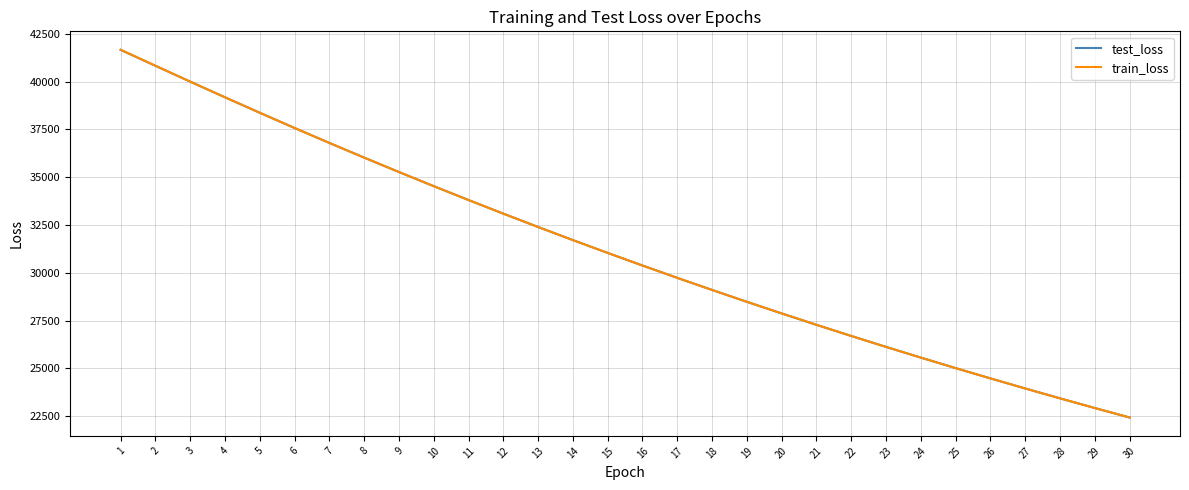

What is the average value of the test_loss series?

31195.2